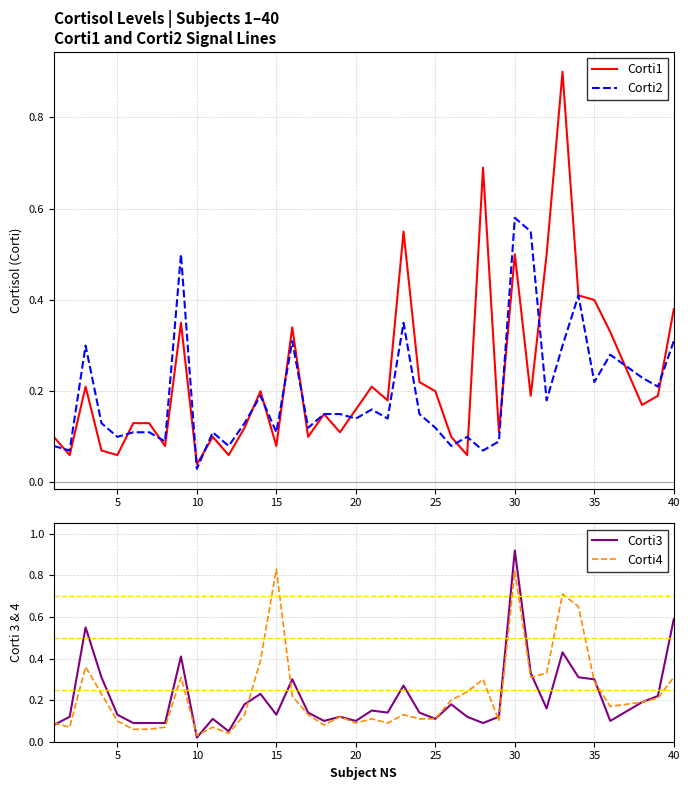

What is the maximum value for Corti3?

0.9